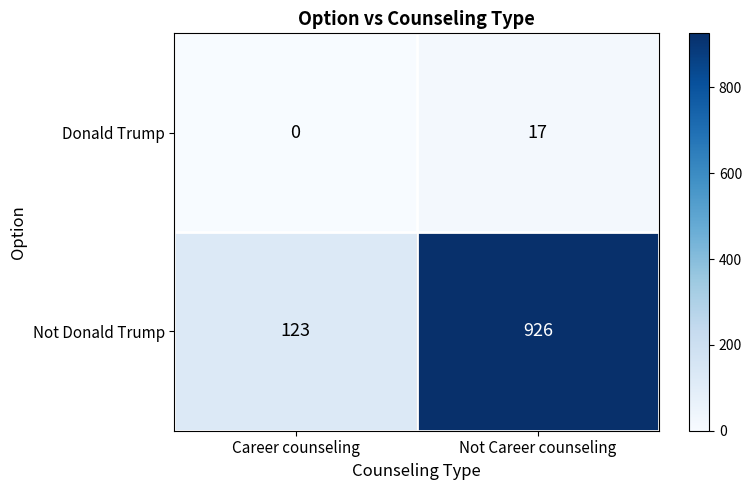

At which label is Donald Trump closest to 8?

Career counseling